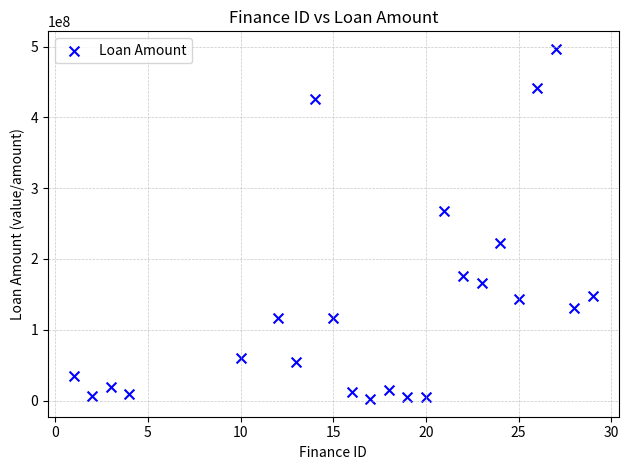

What is the range of Y values (max minus min)?

494700549.5